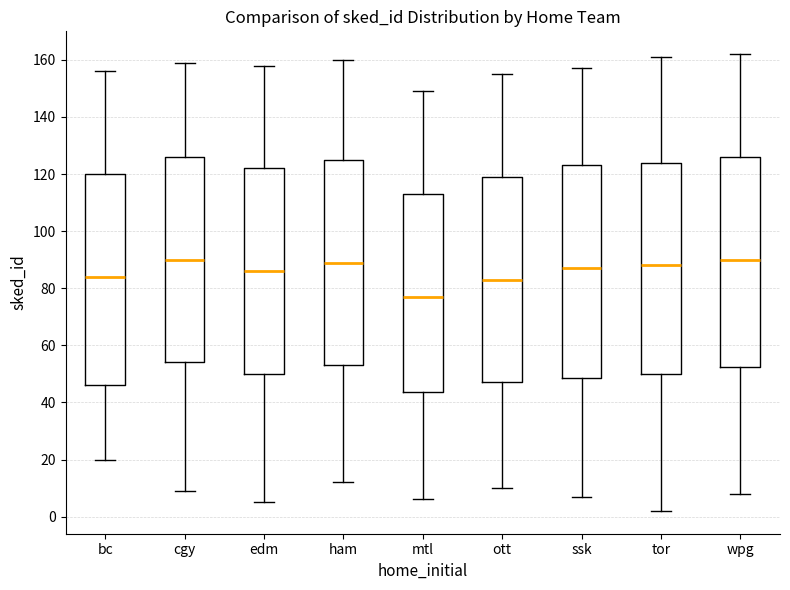

Reading left to right, transcribe this box plot: for each box, give where its median line is, the range the box spans, and where its two whiskers end, as read against the y-axis. The values are not printed on the chart, so give them approximately, as read against the axis.

bc: median 84, box 46 to 120, whiskers 20 to 156
cgy: median 90, box 54 to 126, whiskers 10 to 160
edm: median 86, box 50 to 122, whiskers 6 to 158
ham: median 90, box 54 to 126, whiskers 12 to 160
mtl: median 78, box 44 to 114, whiskers 6 to 150
ott: median 84, box 48 to 120, whiskers 10 to 156
ssk: median 88, box 48 to 124, whiskers 8 to 158
tor: median 88, box 50 to 124, whiskers 2 to 162
wpg: median 90, box 52 to 126, whiskers 8 to 162